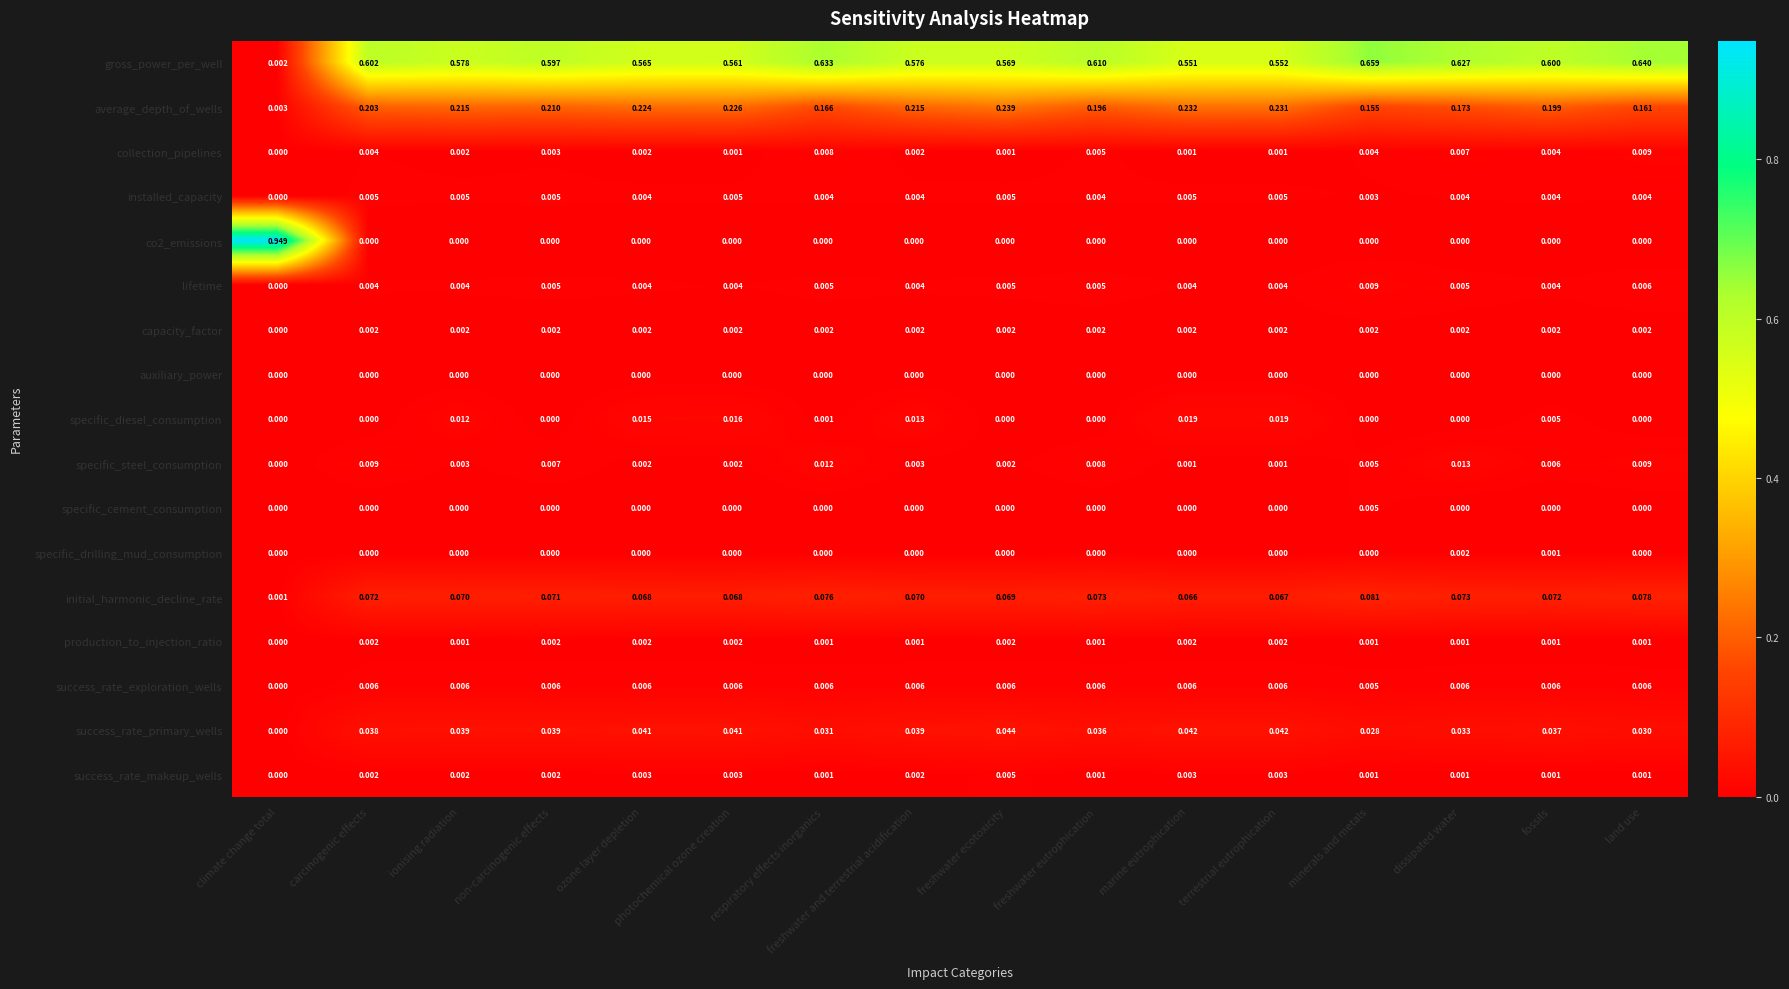

Where is gross_power_per_well nearest to the value 0?

climate change total